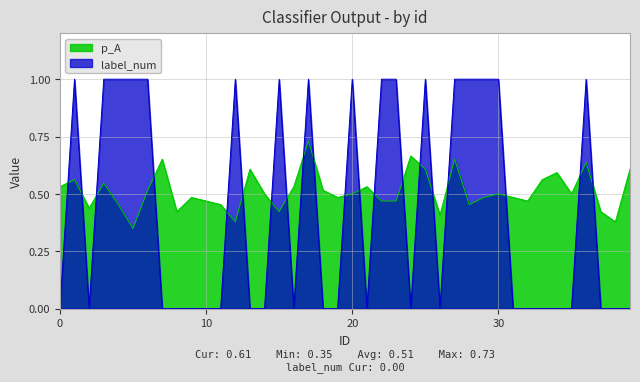

List the series in order of their overall mean, highest first.

p_A, label_num